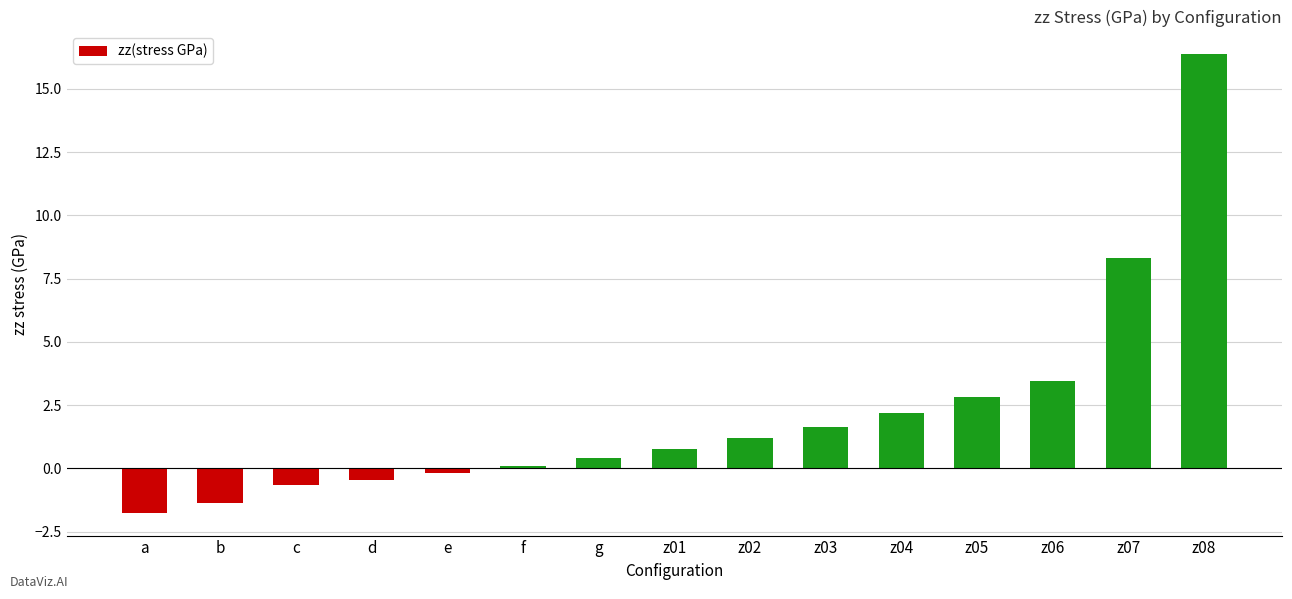

Does the chart contain stacked bars?

No